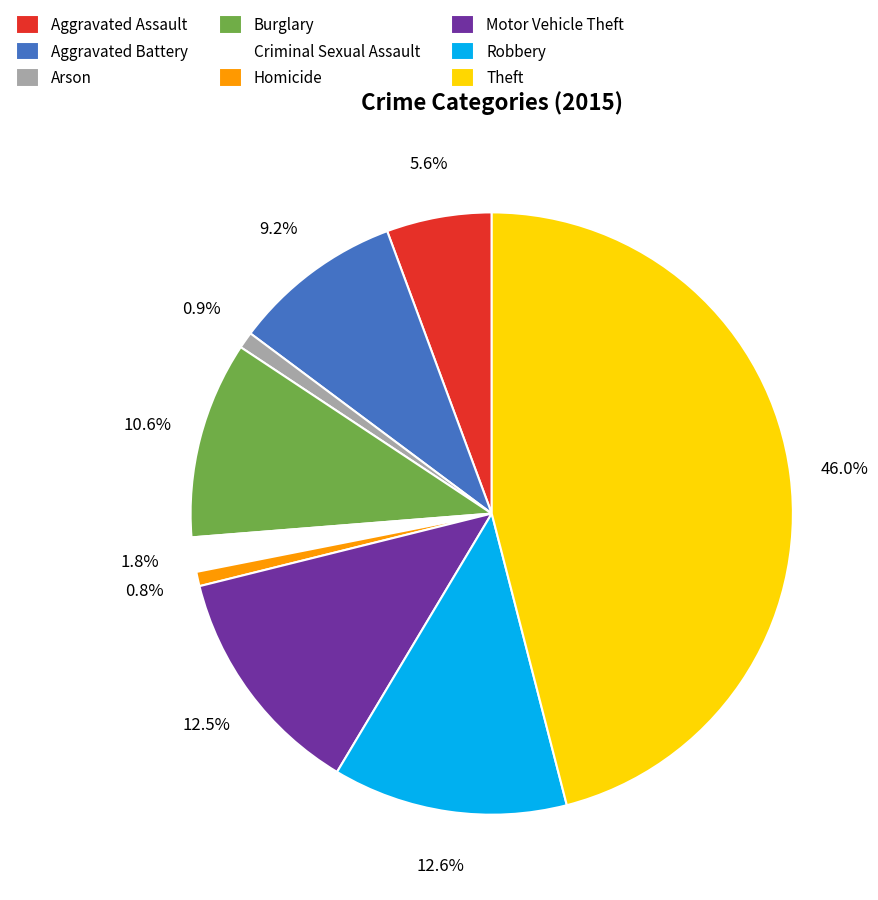

Combined, what portion of the pie is Homicide and Theft?

46.8%